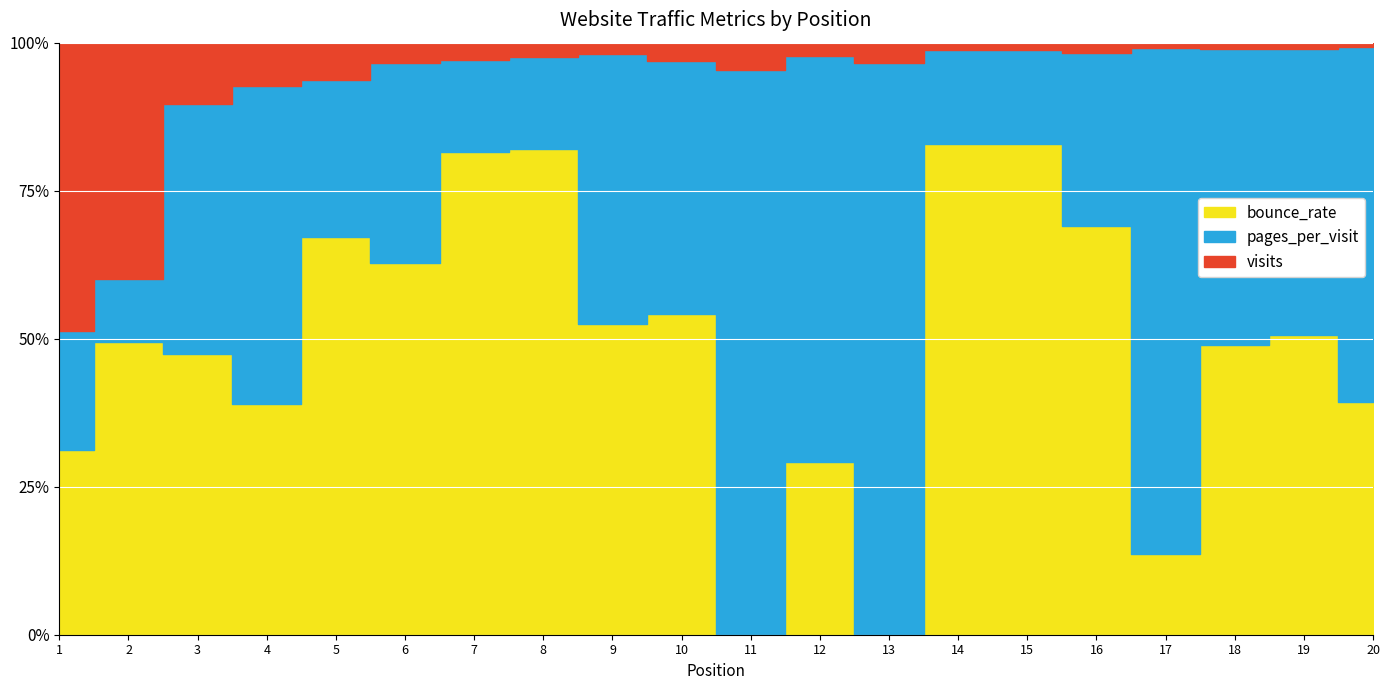

Reading right to left, list all the values displayed in this chart.

visits: 20=7470.0	19=8102.0	18=8234.0	17=8853.0	16=12188.0	15=12216.0	14=12237.0	13=13371.0	12=13881.0	11=14361.0	10=18288.0	9=18360.0	8=22244.0	7=27940.0	6=29120.0	5=47705.0	4=62780.0	3=84369.0	2=589532.0	1=773277.0
pages_per_visit: 20=4.0	19=2.5	18=2.6	17=5.2	16=1.4	15=1.0	14=1.0	13=2.5	12=2.8	11=2.0	10=1.7	9=3.0	8=1.0	7=1.0	6=1.9	5=1.3	4=3.1	3=2.3	2=1.1	1=2.1
bounce_rate: 20=0.5	19=0.5	18=0.5	17=0.2	16=0.7	15=1.0	14=1.0	13=0.0	12=0.2	11=0.0	10=0.4	9=0.7	8=1.0	7=1.0	6=0.7	5=0.7	4=0.4	3=0.5	2=0.9	1=0.6